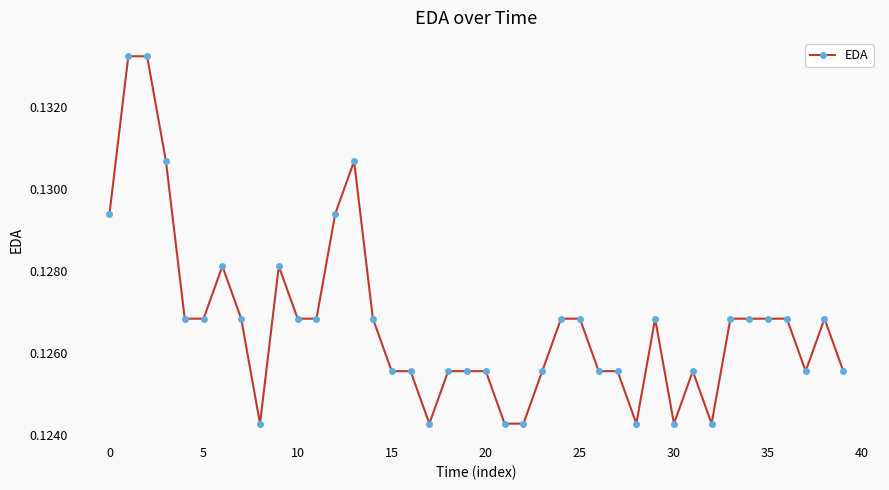

True or false: there are more than 0 points higher than both neighbors.

True